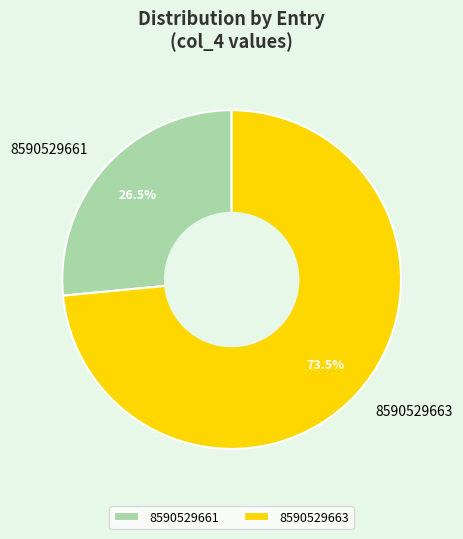

True or false: 8590529663 accounts for 80% of the total.

False